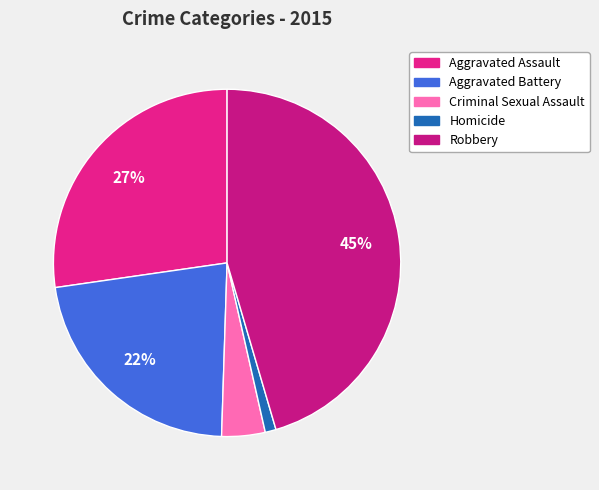

What percentage is the Aggravated Battery slice, to the nearest percent?

22%